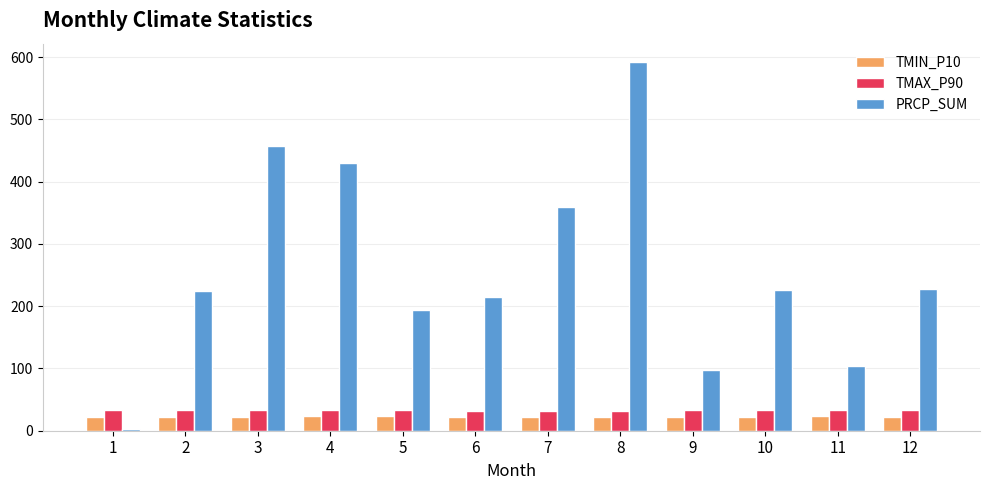

At 7, list the series in order from smallest to largest.

TMIN_P10, TMAX_P90, PRCP_SUM